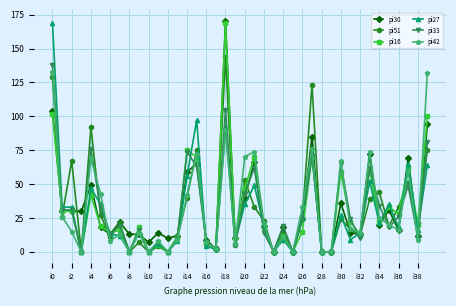

What is the greatest value displayed?

170